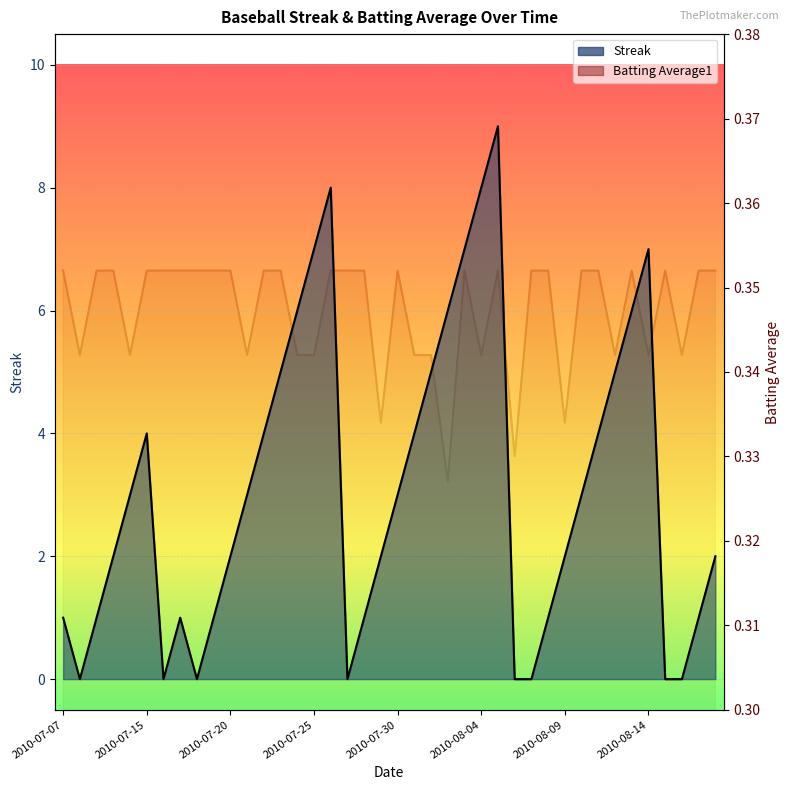

Which category has the lowest value in the Streak series?

2010-07-08